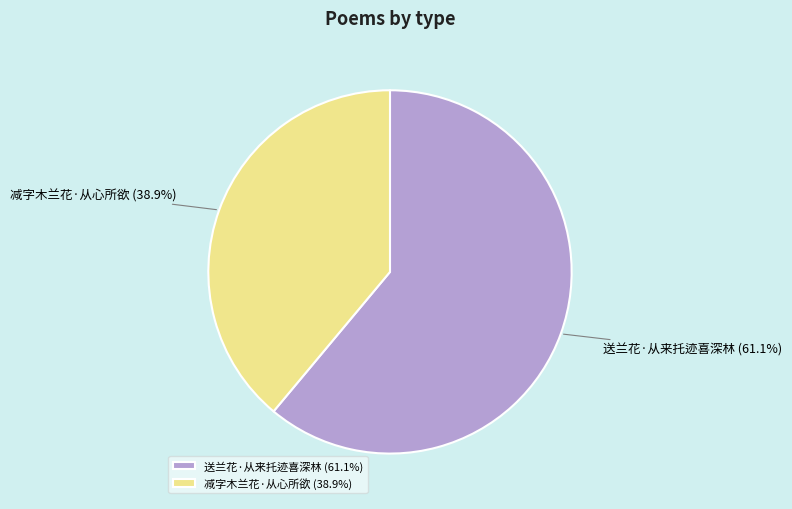

Is it true that 送兰花·从来托迹喜深林 is 69% of the pie?

False